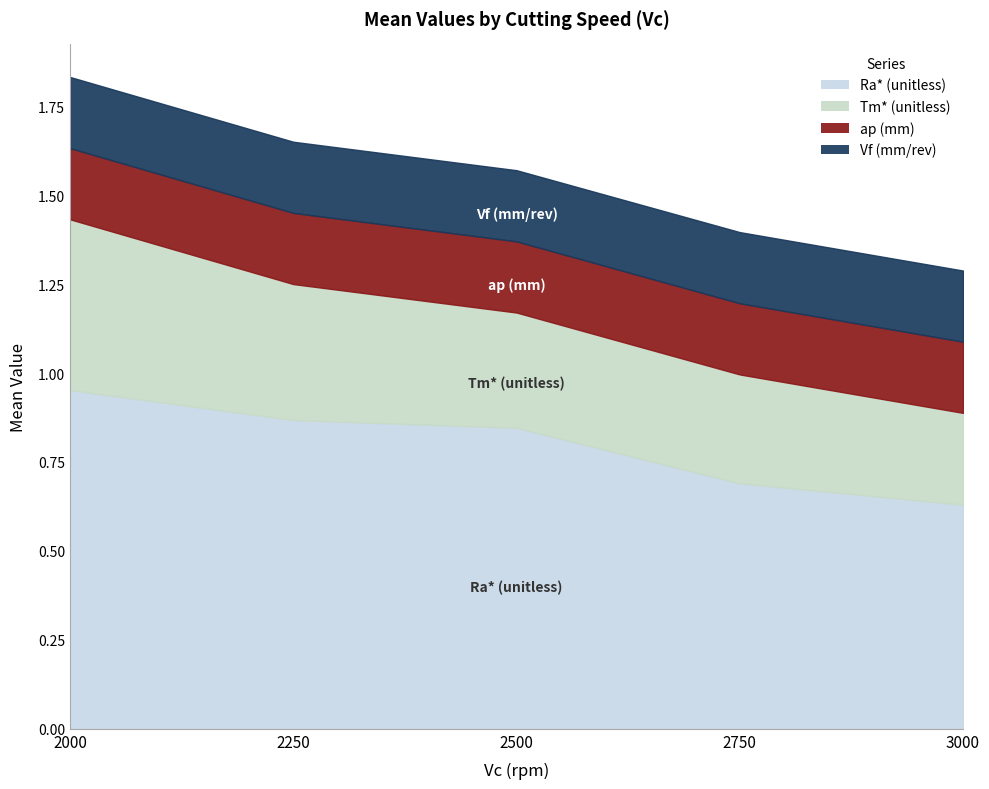

At how many categories does at least one series exceed 0?

5